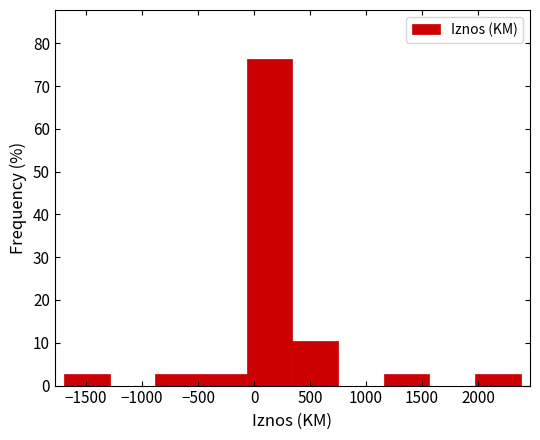

Reading left to right, transcribe this chart: for each bar, give the range it covers on the x-axis and its height. Neither the bar edges nor the heights are printed on the chart, so give them approximately, as read against the axes.

-1700 to -1300: 3
-1300 to -900: 0
-900 to -450: 3
-450 to -50: 3
-50 to 350: 76
350 to 750: 11
750 to 1150: 0
1150 to 1550: 3
1550 to 1950: 0
1950 to 2400: 3